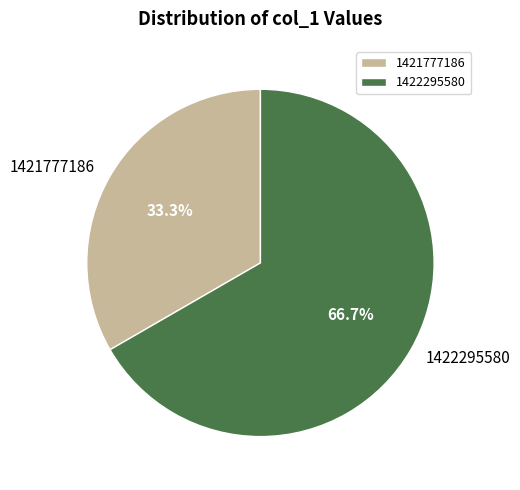

What is the largest slice in the pie chart?

1422295580